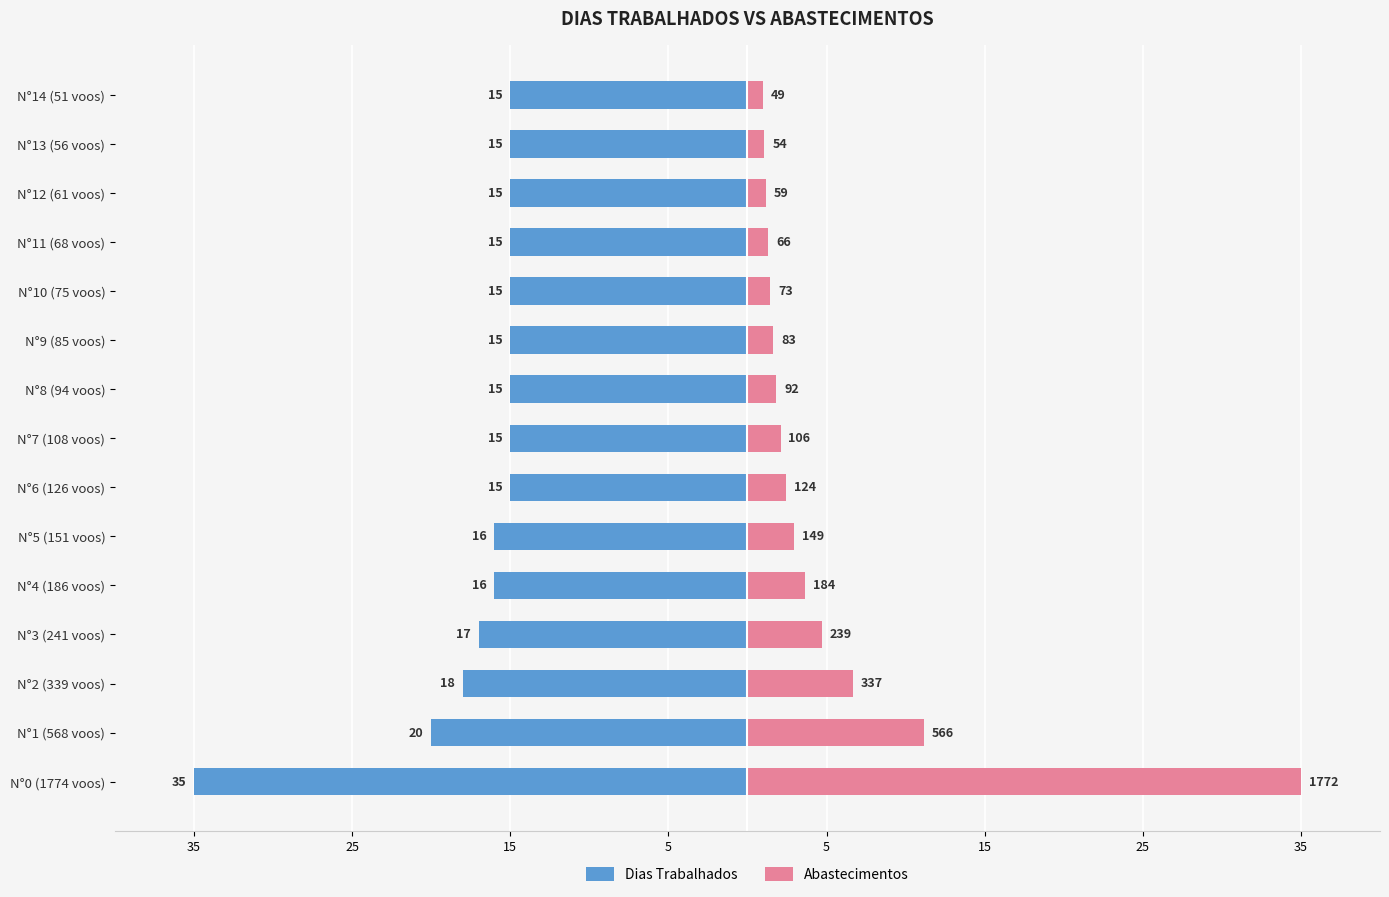

Which series has the widest spread of values?

Abastecimentos